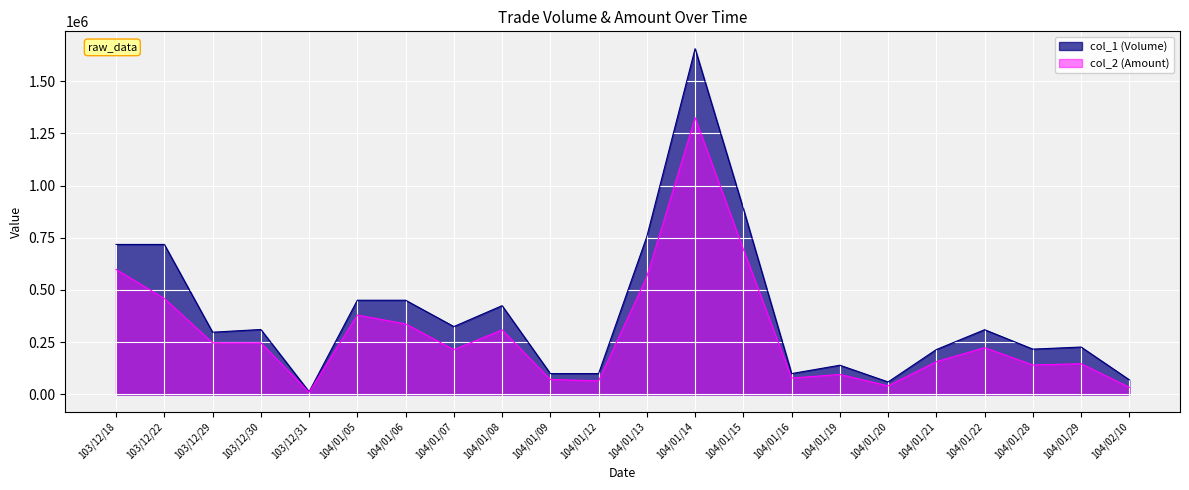

The value of col_1 (Volume) at 104/01/05 is 191331. True or false?

False